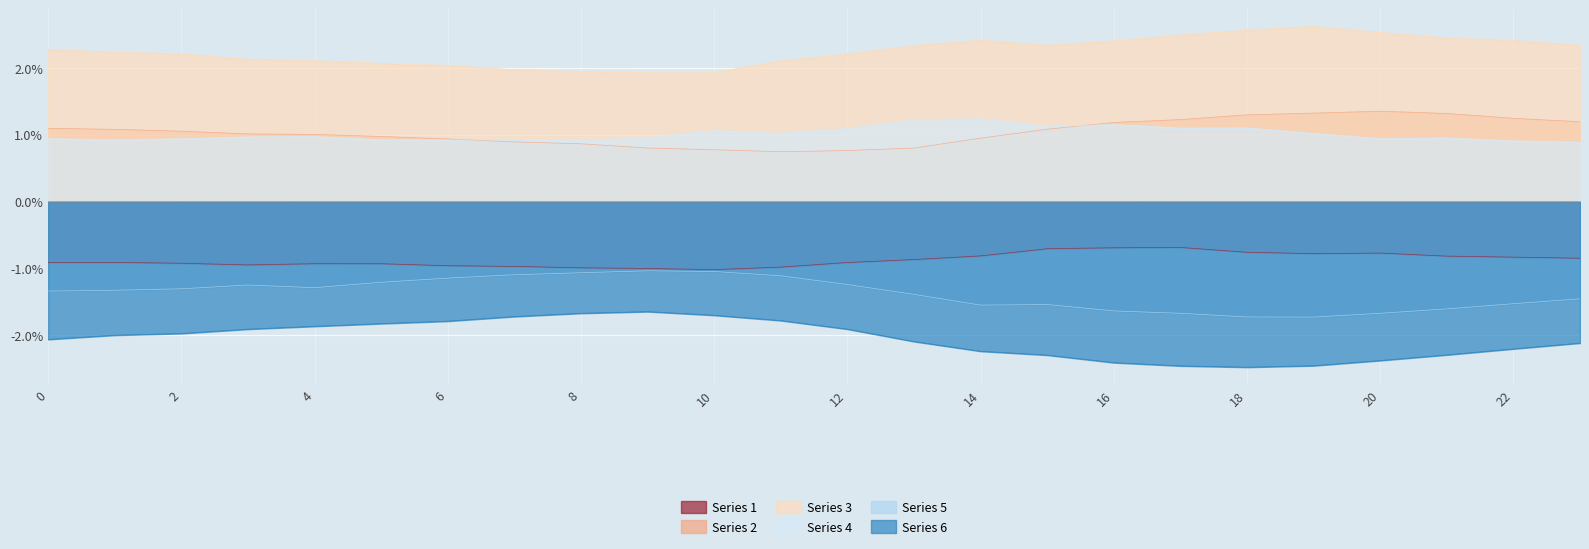

The Series 3 series shows 4.2 at 20. True or false?

False